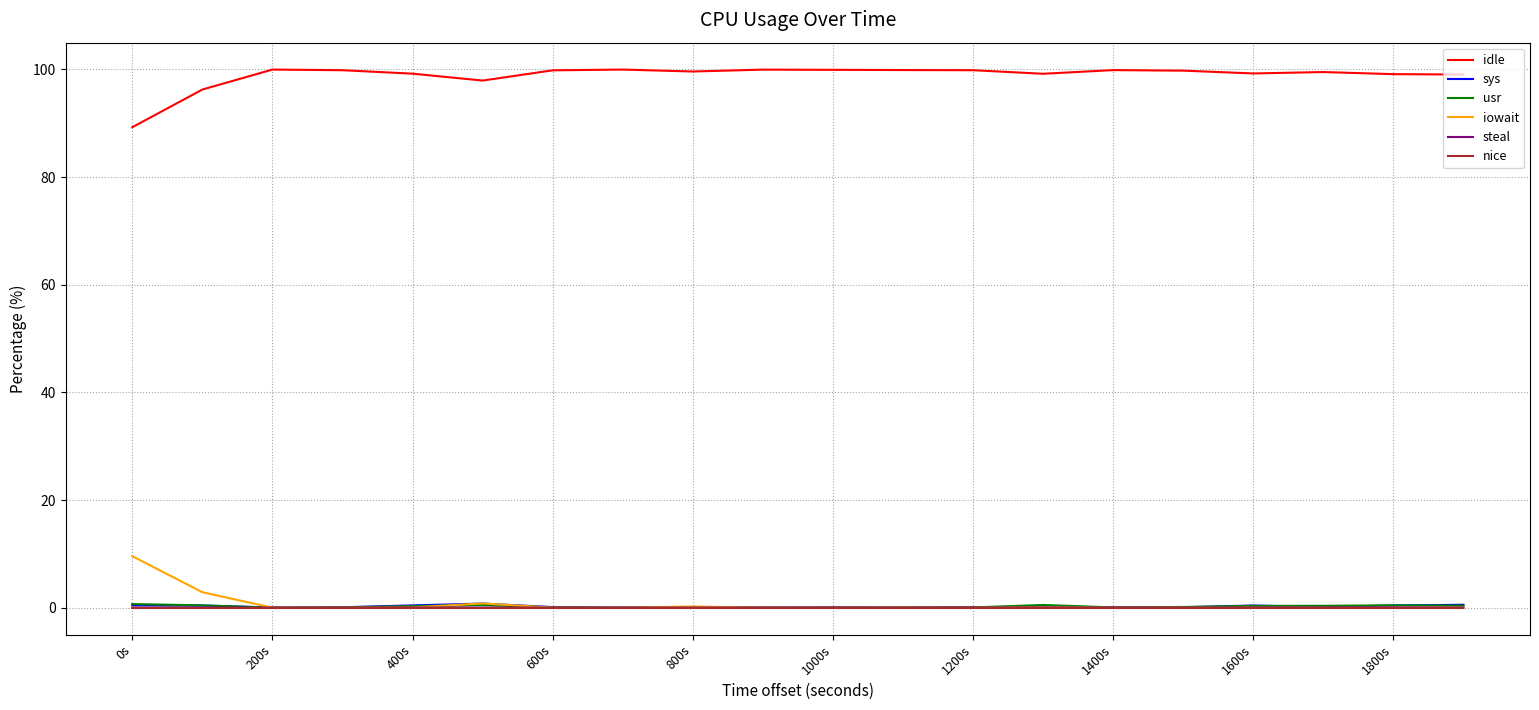

What is the highest value of the iowait series?

9.6